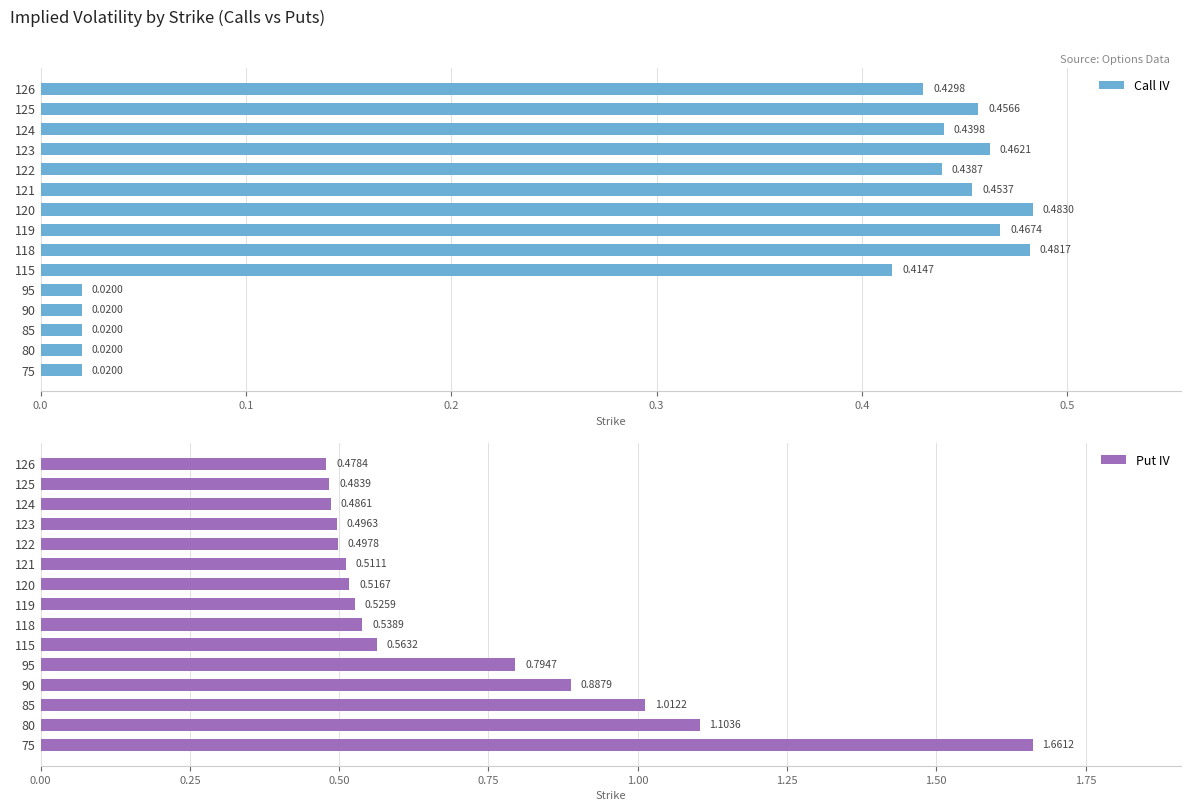

What is the maximum value for Put IV?

1.7